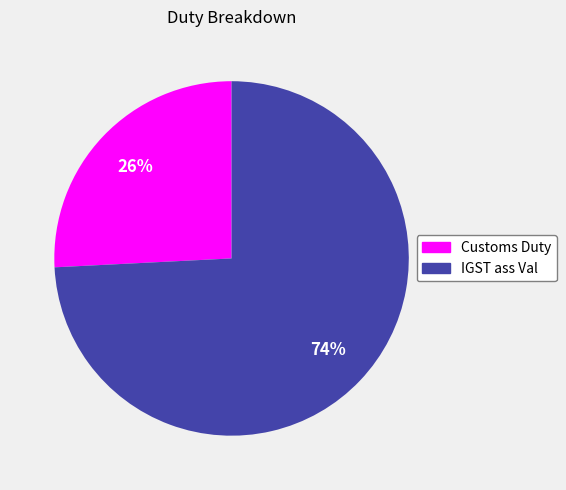

What is the largest slice in the pie chart?

IGST ass Val